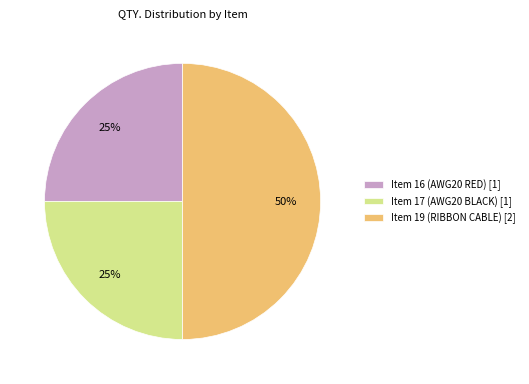

How many slices are in this pie chart?

3